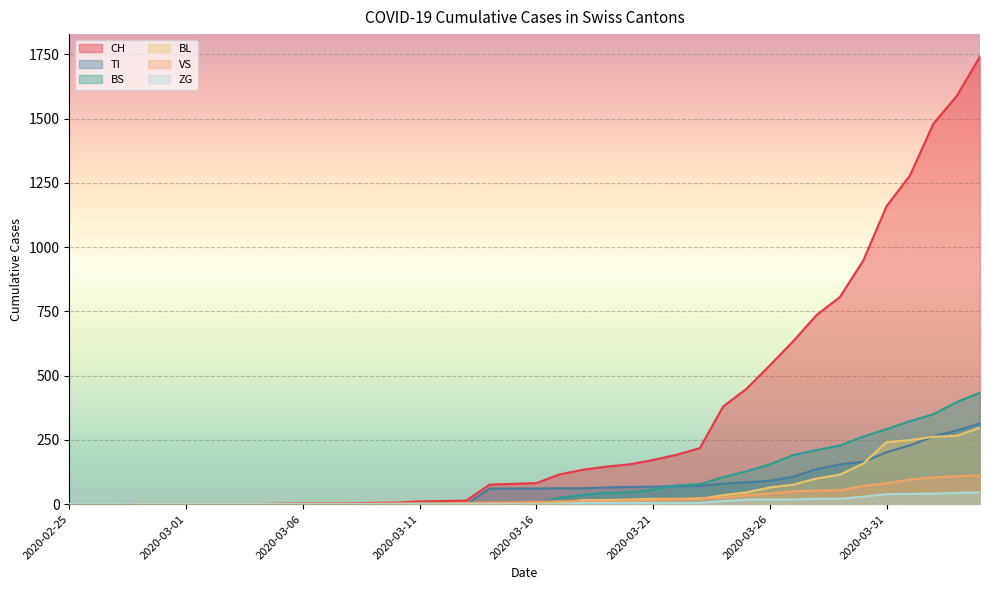

What is the average value of the TI series?

69